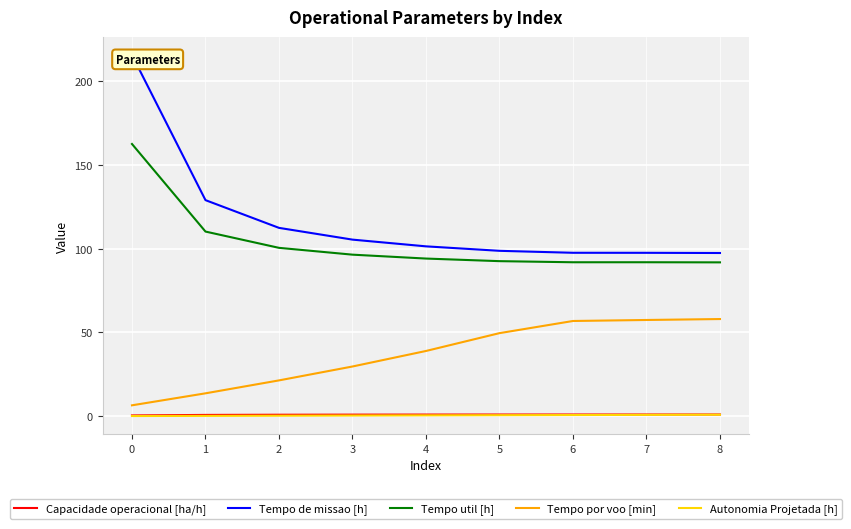

The value of Tempo por voo [min] at 1 is 13.7. True or false?

True